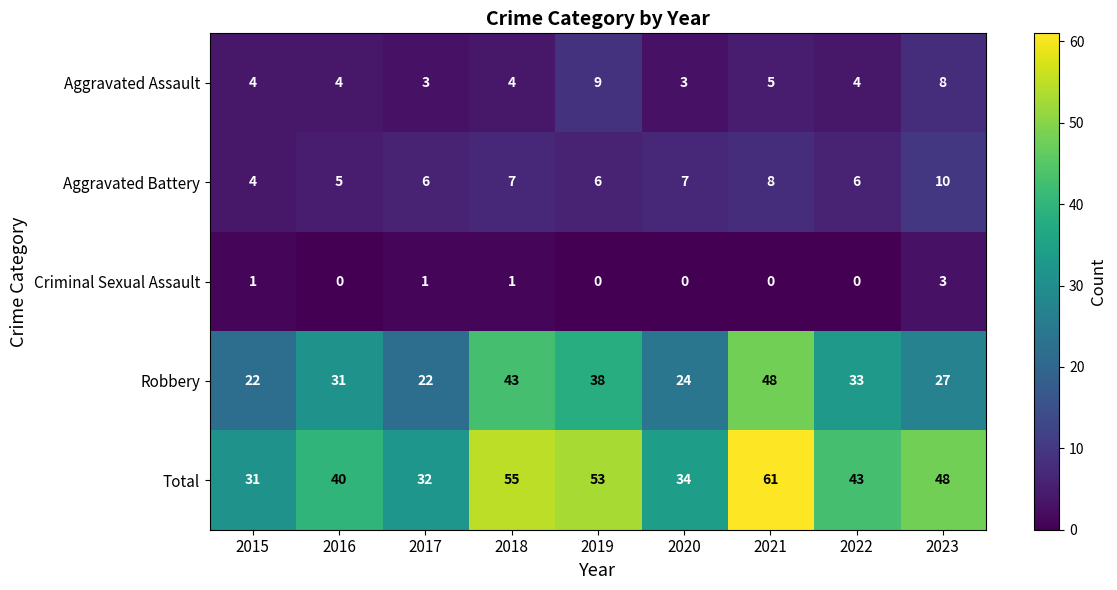

Rank the series at 2022 from lowest to highest value.

Criminal Sexual Assault, Aggravated Assault, Aggravated Battery, Robbery, Total